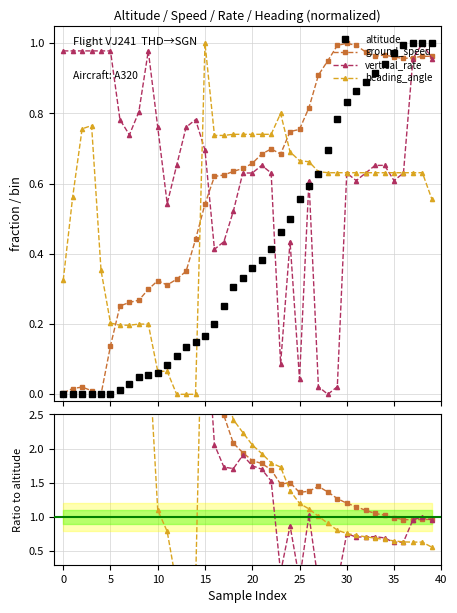

What is the label of the 28th point from the left?

27